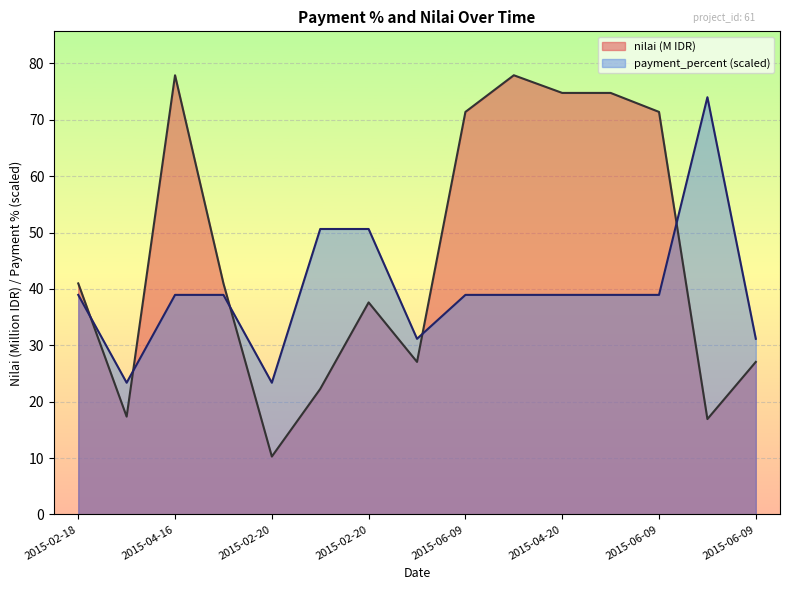

Does the chart display data point markers on the line(s)?

No